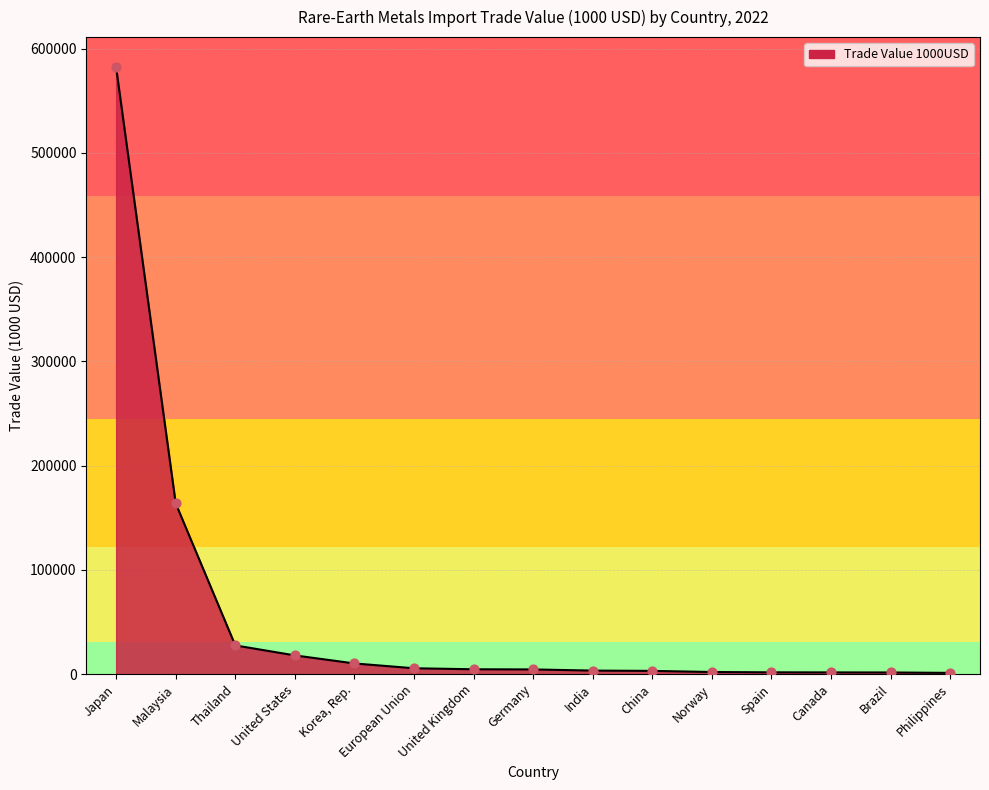

What is the change in value from Japan to Germany?

-577370.7